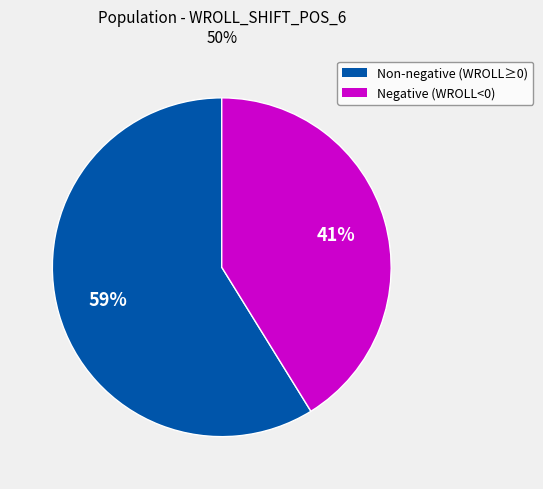

Is there any slice that represents more than half of the pie?

Yes